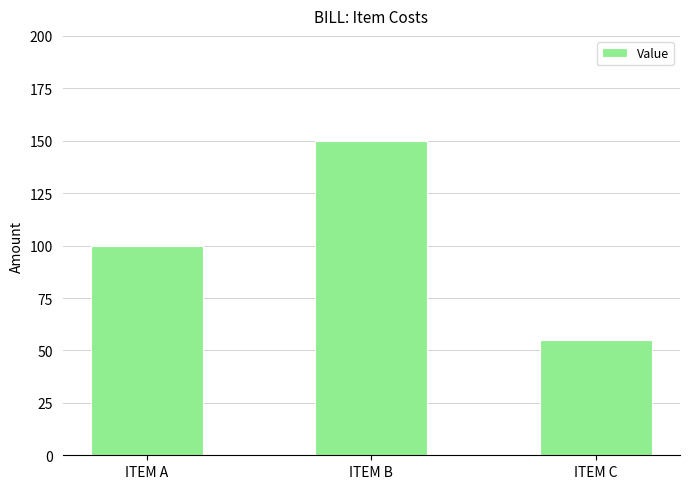

What is the difference between the second highest and minimum values?

45